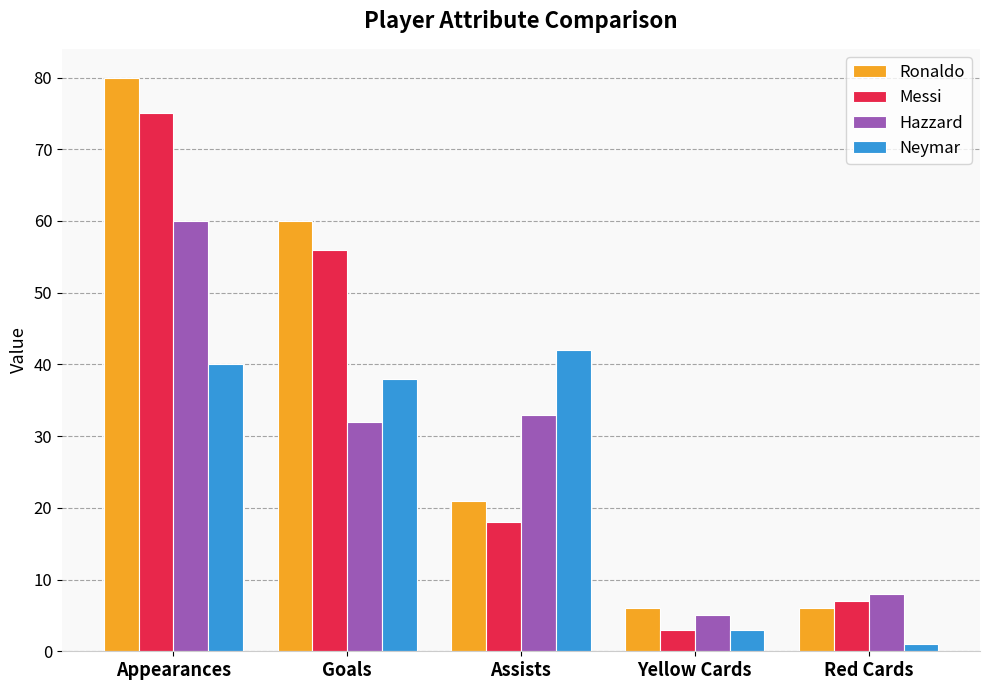

What is the difference between the highest and lowest values at Red Cards?

7